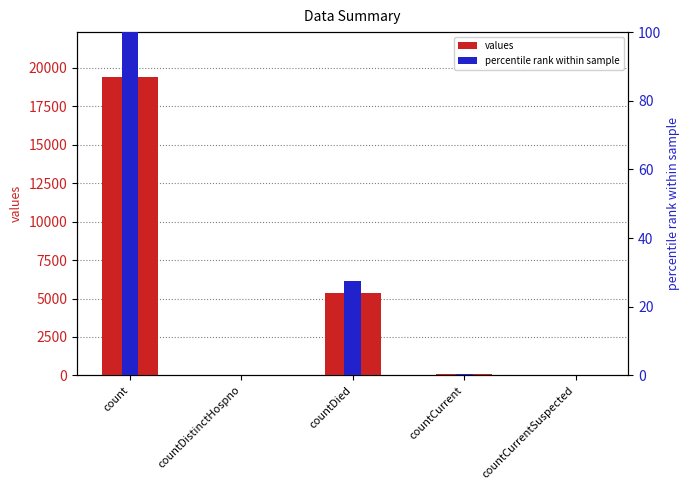

What is the highest value of the values series?

19420.0